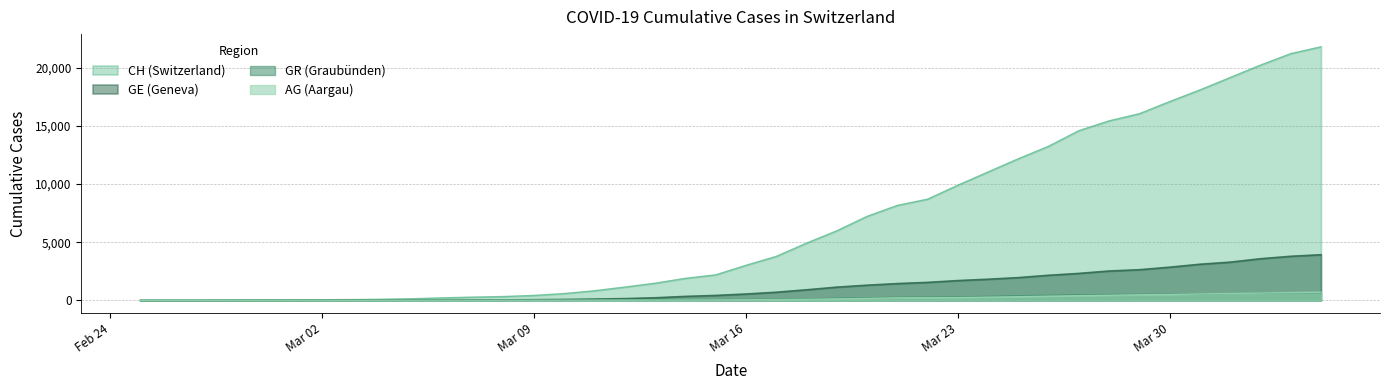

Rank the series by their maximum value, from lowest to highest.

GR, AG, GE, CH